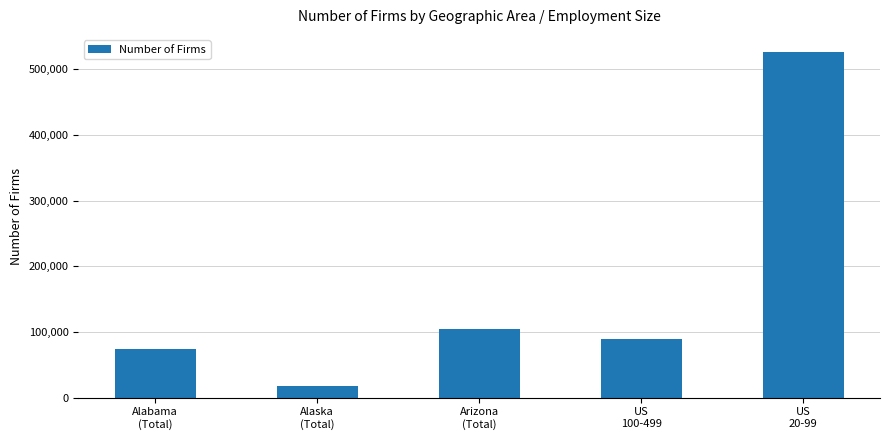

Between Arizona
(Total) and US
20-99, which is larger?

US
20-99